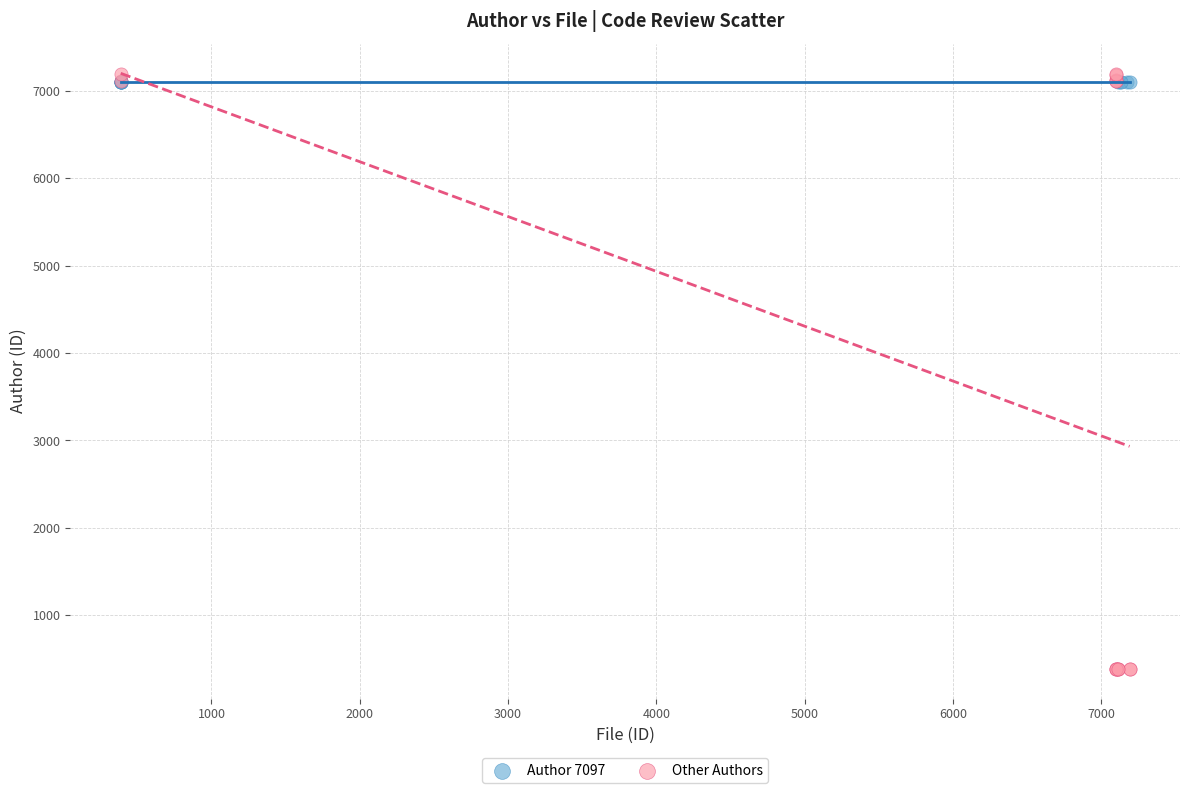

Which series reaches the minimum Y coordinate?

Other Authors